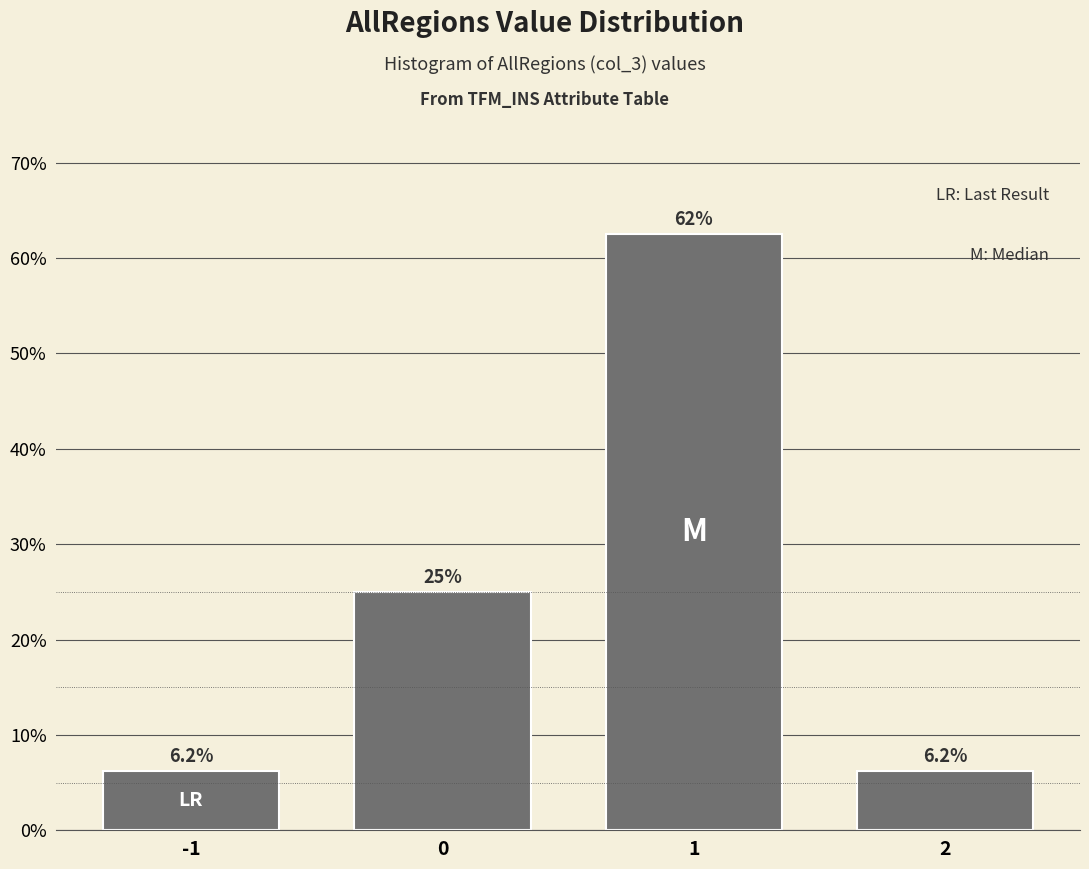

Over which range of the x-axis is the bar tallest?

0.5 to 1.5